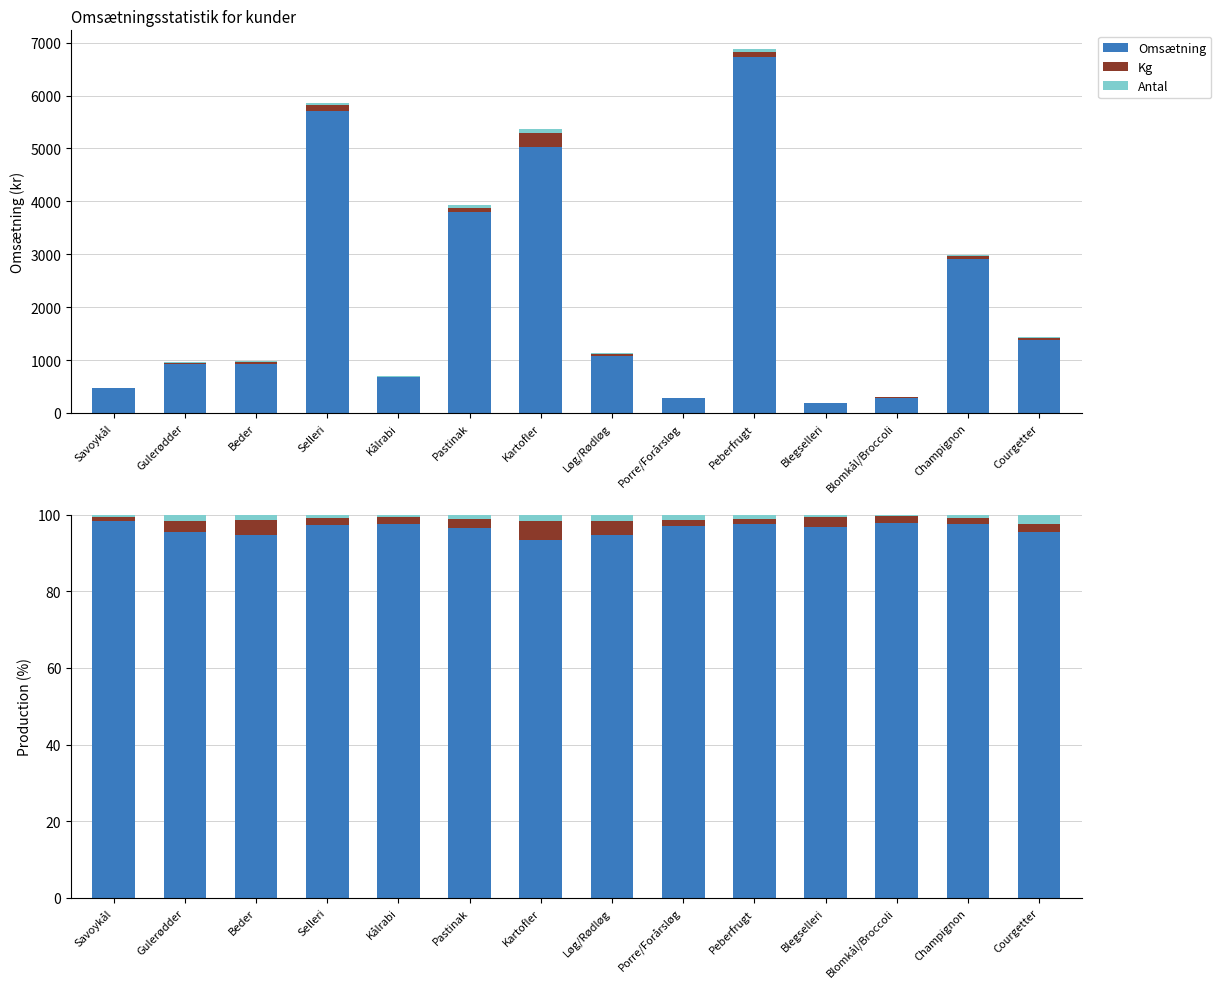

What is the difference between the highest and lowest values at Courgetter?

93.1